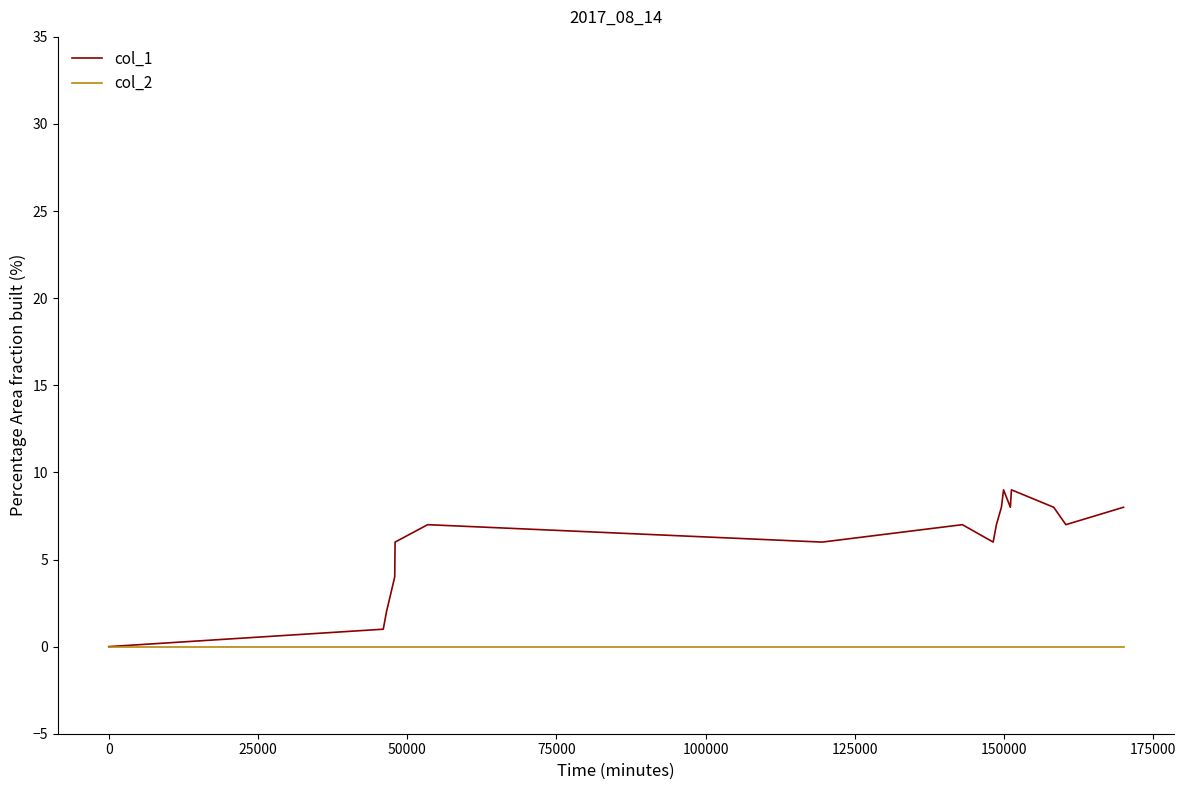

What is the maximum value shown in the chart?

9